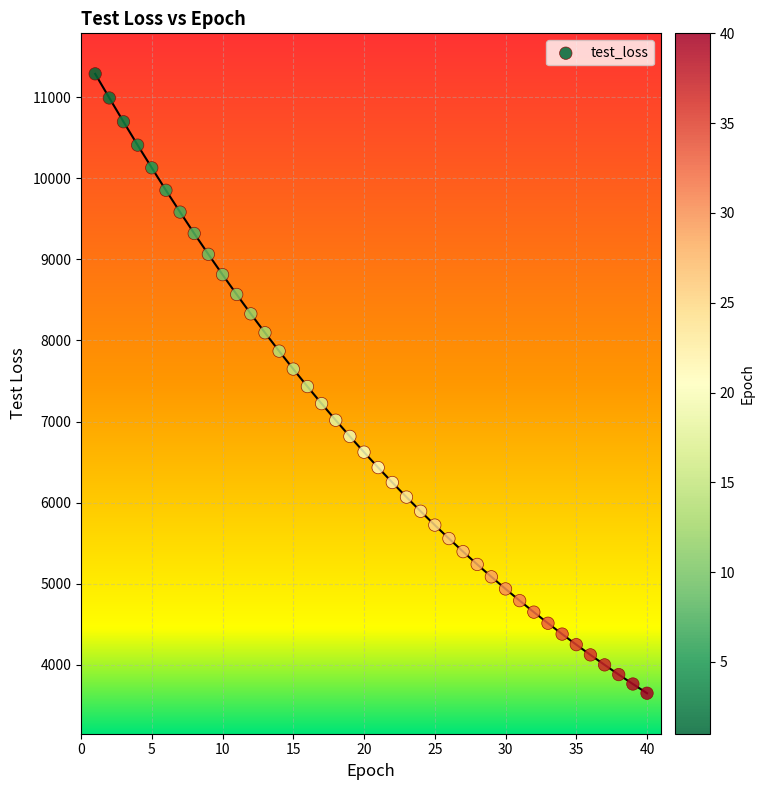

What is the range of Y values (max minus min)?

7644.7